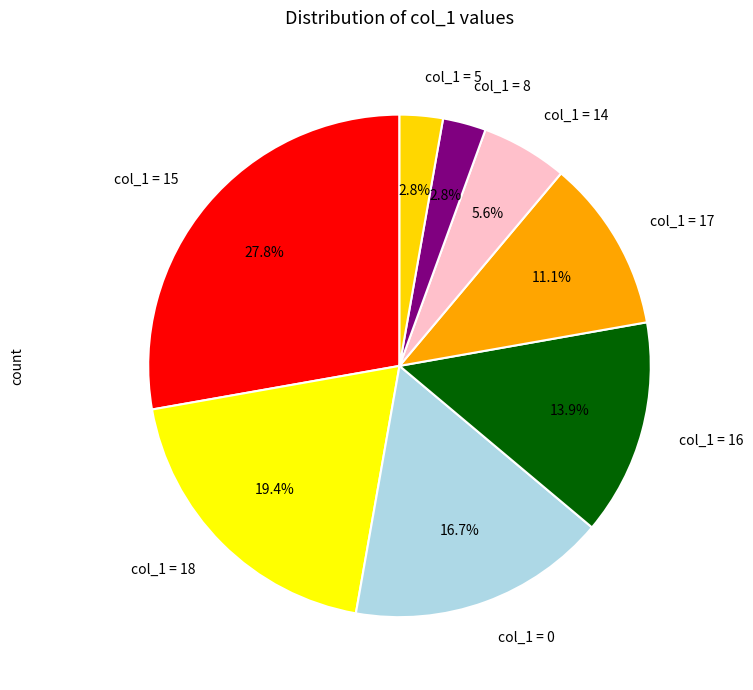

Which has a higher value, col_1 = 15 or col_1 = 0?

col_1 = 15